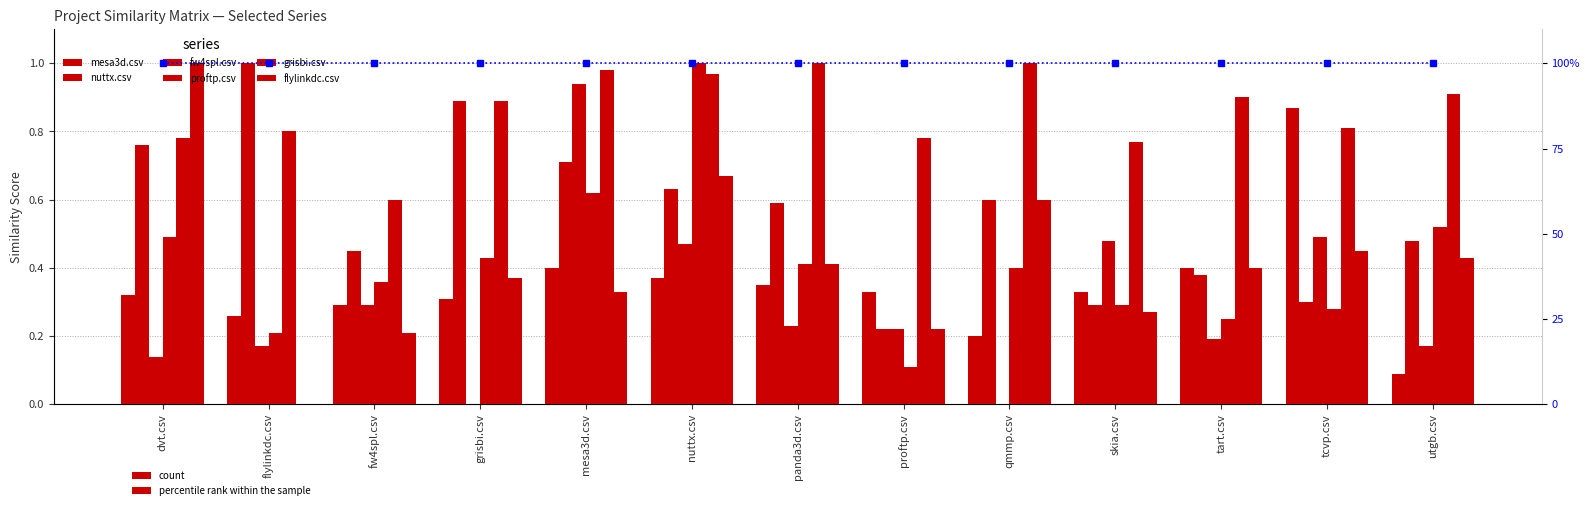

List the labels in order of nuttx.csv value, largest first.

flylinkdc.csv, grisbi.csv, dvt.csv, mesa3d.csv, nuttx.csv, qmmp.csv, panda3d.csv, utgb.csv, fw4spl.csv, tart.csv, tcvp.csv, skia.csv, proftp.csv